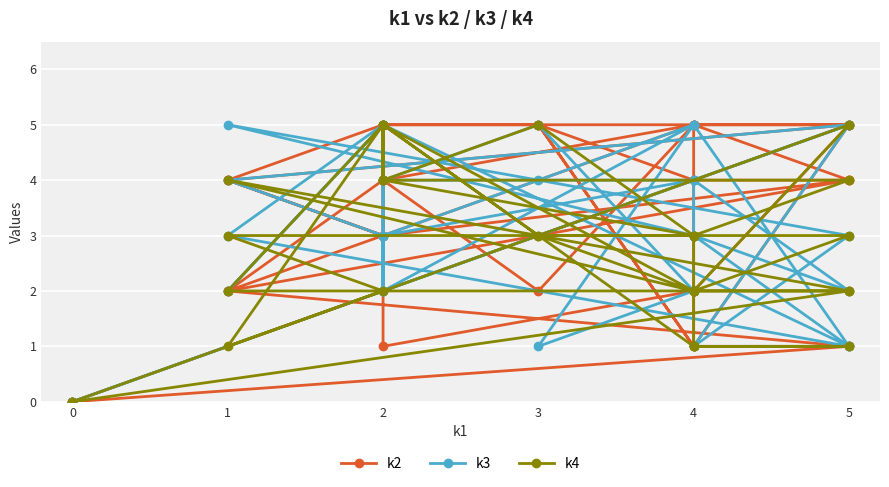

Which series has the largest total across all categories?

k2